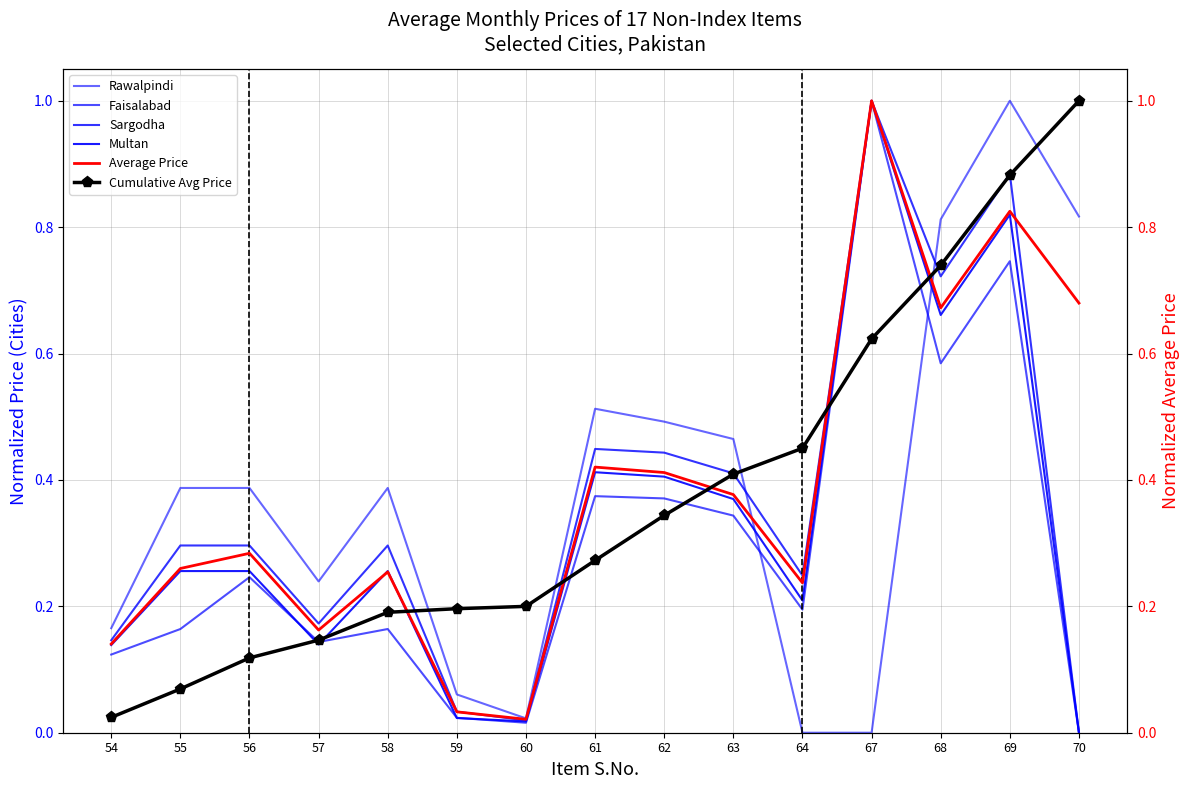

In Average Price, how many points are higher than both neighbors (excluding endpoints)?

5